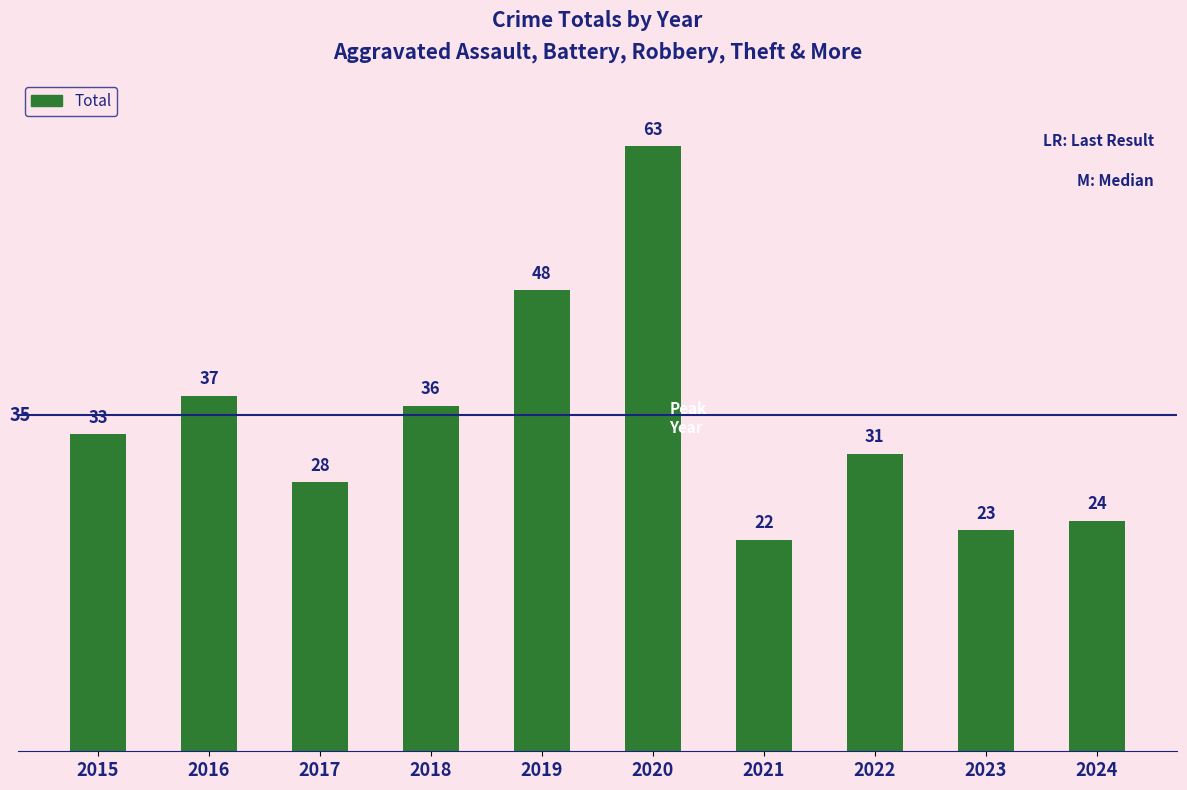

At which label is the value closest to 42?

2016